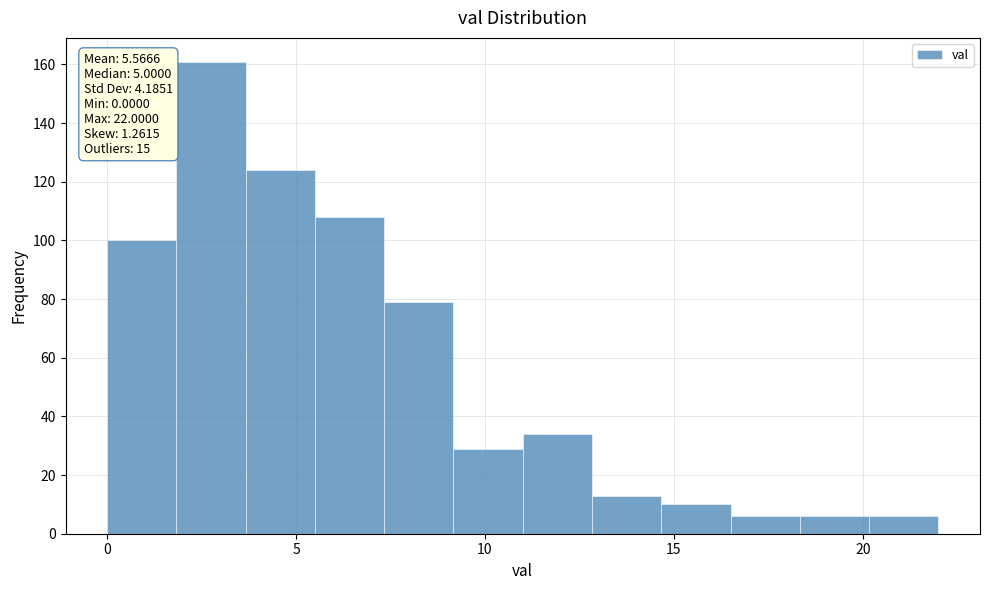

Around what value on the x-axis is the tallest bar? Give the approximate position of its centre, as read against the axis.

3.0